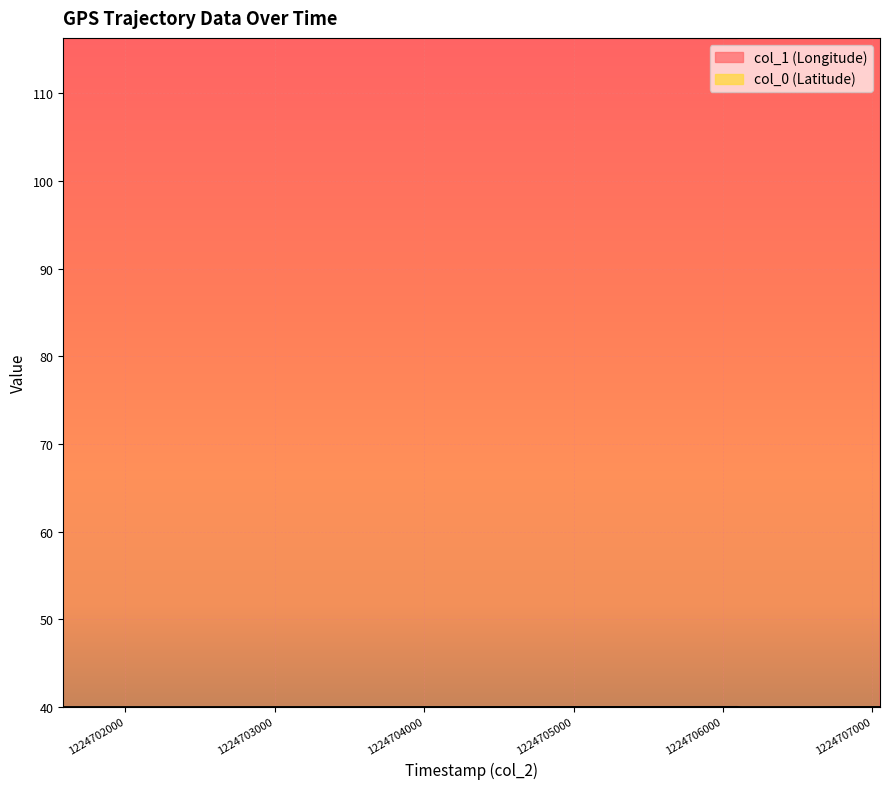

True or false: col_0 (Latitude) and col_1 (Longitude) cross at least once.

False